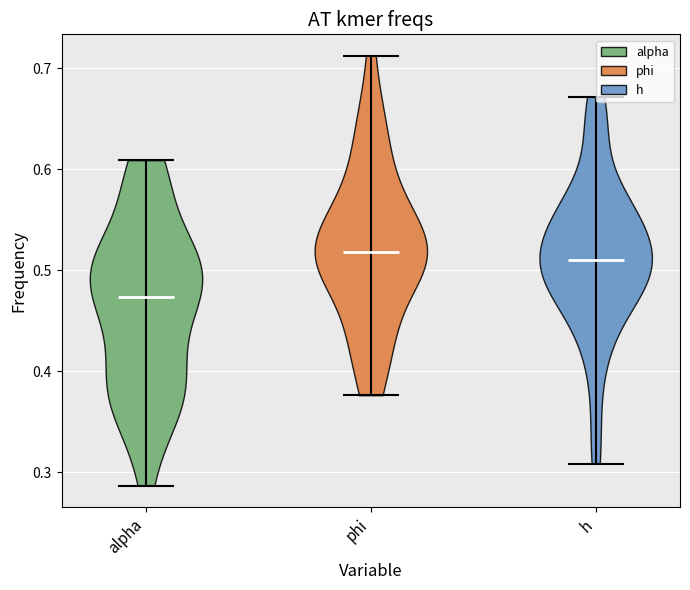

Reading left to right, read every violin against the y-axis: where its median line is, and the lowest and highest points it reaches. The values are not printed on the chart, so give them approximately, as read against the axis.

alpha: median line 0.47, lowest point 0.29, highest point 0.61
phi: median line 0.52, lowest point 0.38, highest point 0.71
h: median line 0.51, lowest point 0.31, highest point 0.67